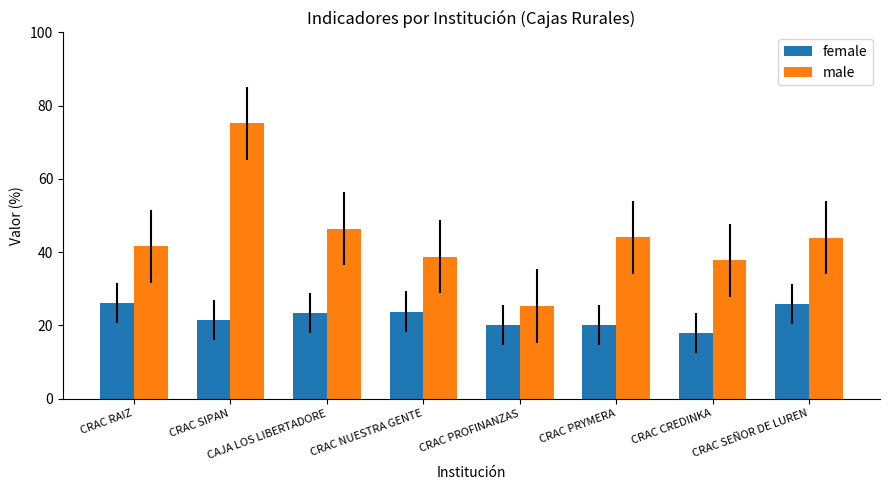

What is the difference between the female values at CRAC RAIZ and CRAC CREDINKA?

8.3